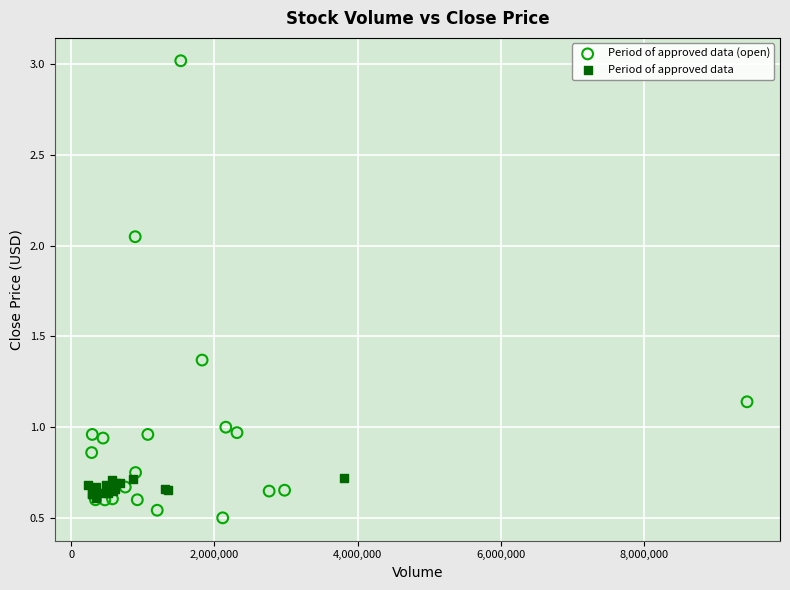

Which series reaches the minimum Y coordinate?

Period of approved data (open)